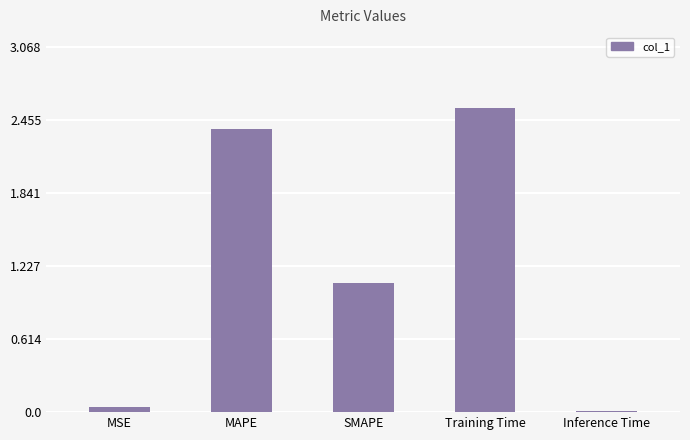

At which label is the value closest to 1?

SMAPE